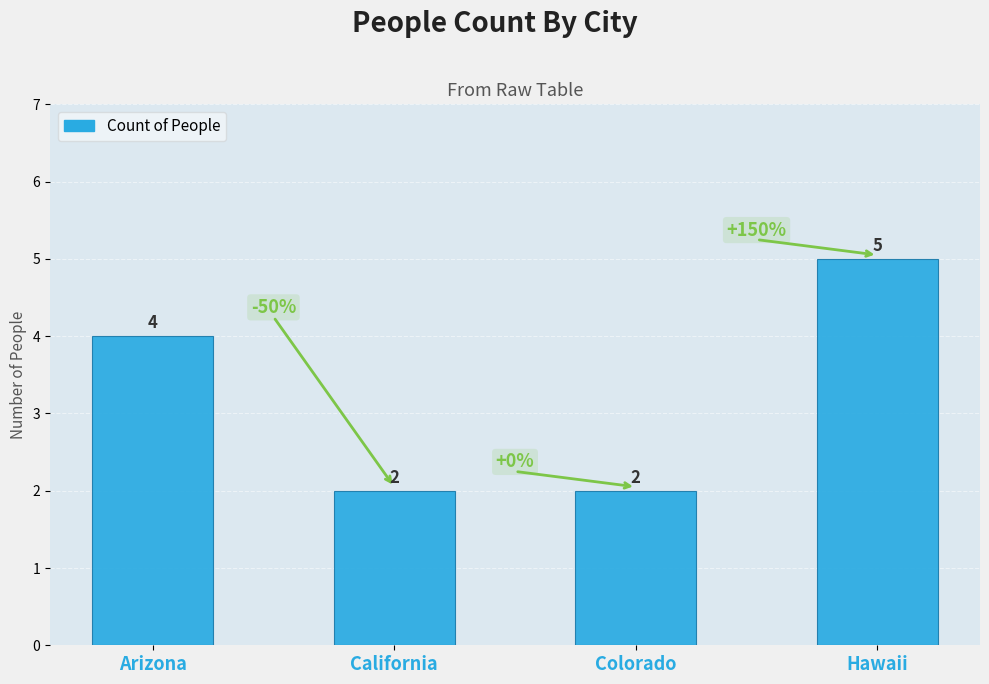

Are the bars grouped side by side (vs. stacked)?

No